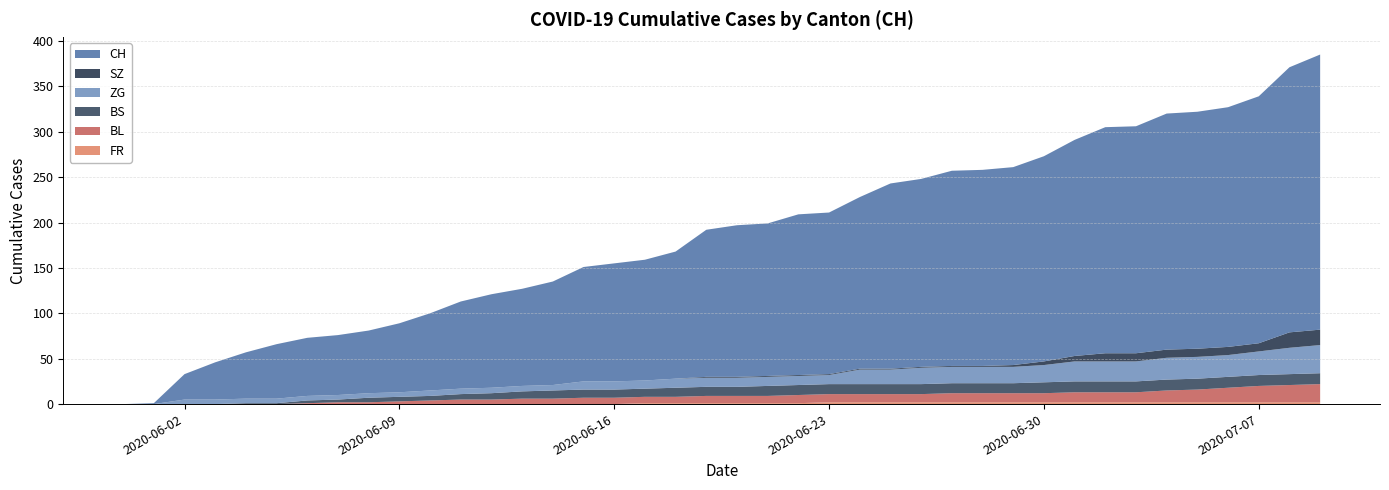

Reading left to right, transcribe all the data shown in this chart.

FR: 0	0	0	0	0	0	0	0	0	0	0	0	0	0	0	0	0	1	1	1	1	1	1	2	2	2	2	2	2	2	2	2	2	2	2	2	2	2	2	2
ZG: 0	0	5	5	5	5	5	5	5	5	6	6	6	6	6	9	9	9	10	10	10	10	10	10	16	16	18	18	18	18	19	22	22	22	24	24	24	26	29	31
BL: 0	0	0	0	0	0	1	2	2	3	4	5	5	6	6	7	7	7	7	8	8	8	9	9	9	9	9	10	10	10	10	11	11	11	13	14	16	18	19	20
BS: 0	0	0	0	1	1	3	3	5	5	5	6	7	8	9	9	9	9	10	10	10	11	11	11	11	11	11	11	11	11	12	12	12	12	12	12	12	12	12	12
SZ: 0	0	0	0	0	0	0	0	0	0	0	0	0	0	0	0	0	0	0	1	1	1	1	1	1	1	1	1	1	2	4	6	9	9	9	9	9	9	17	17
CH: 0	1	28	41	51	60	64	66	69	76	85	96	103	107	114	126	130	133	140	162	167	168	177	178	189	204	207	215	216	218	226	238	249	250	260	261	264	272	292	303